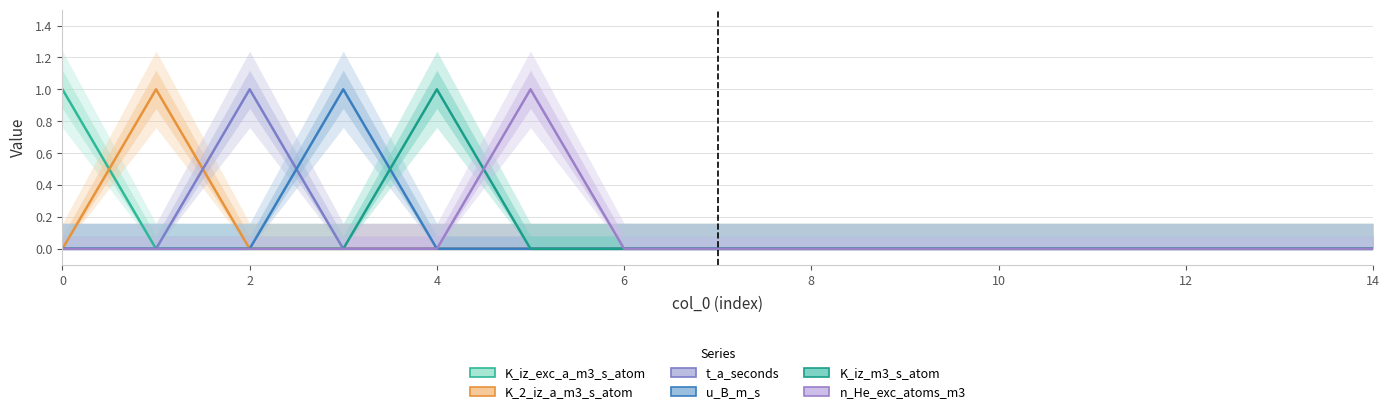

What is the highest value of the K_2_iz_a_m3_s_atom series?

1